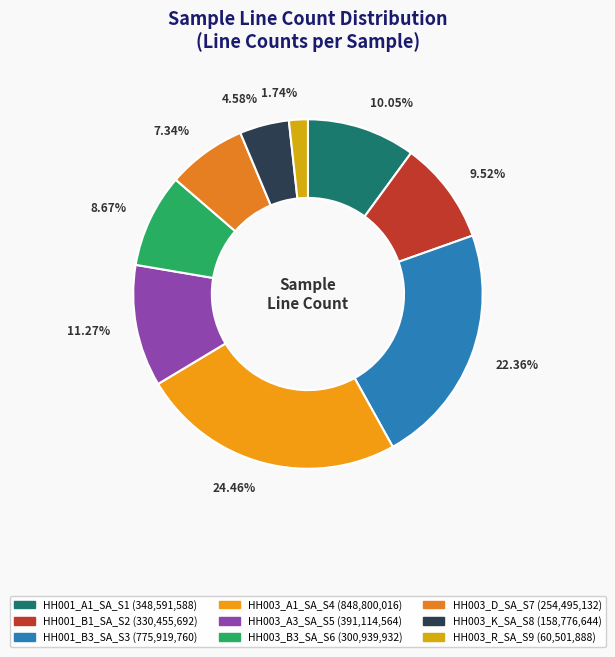

What percentage do HH001_B3_SA_S3 and HH003_A3_SA_S5 together represent?

33.6%